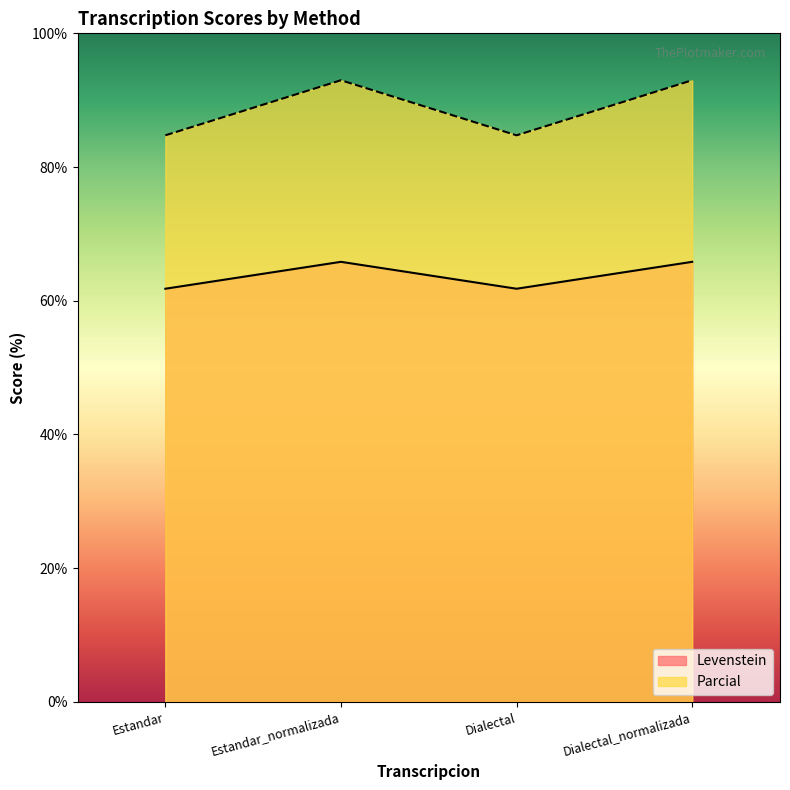

At which label does Levenstein reach its peak?

Estandar_normalizada